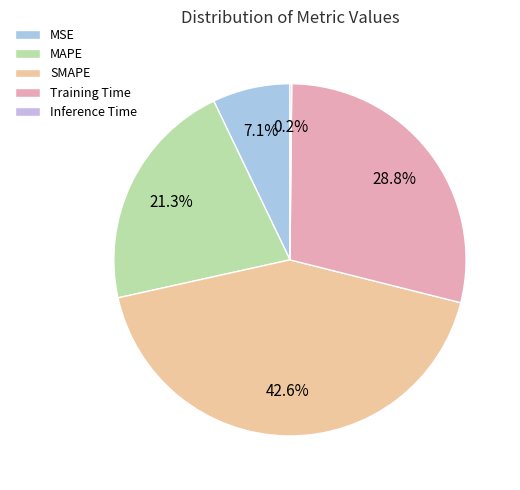

To the nearest percent, what portion does MSE represent?

7%